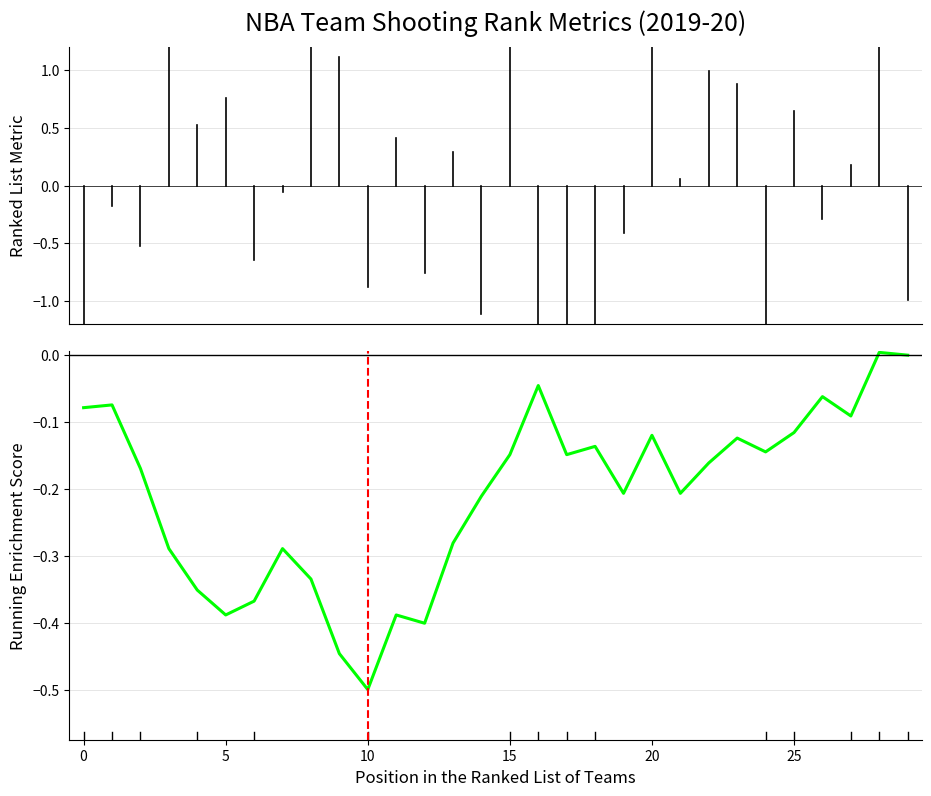

What is the smallest value displayed?

-0.5